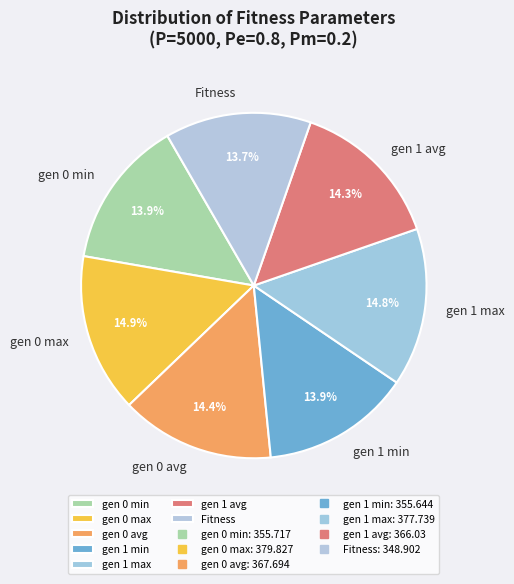

How many slices are in this pie chart?

7